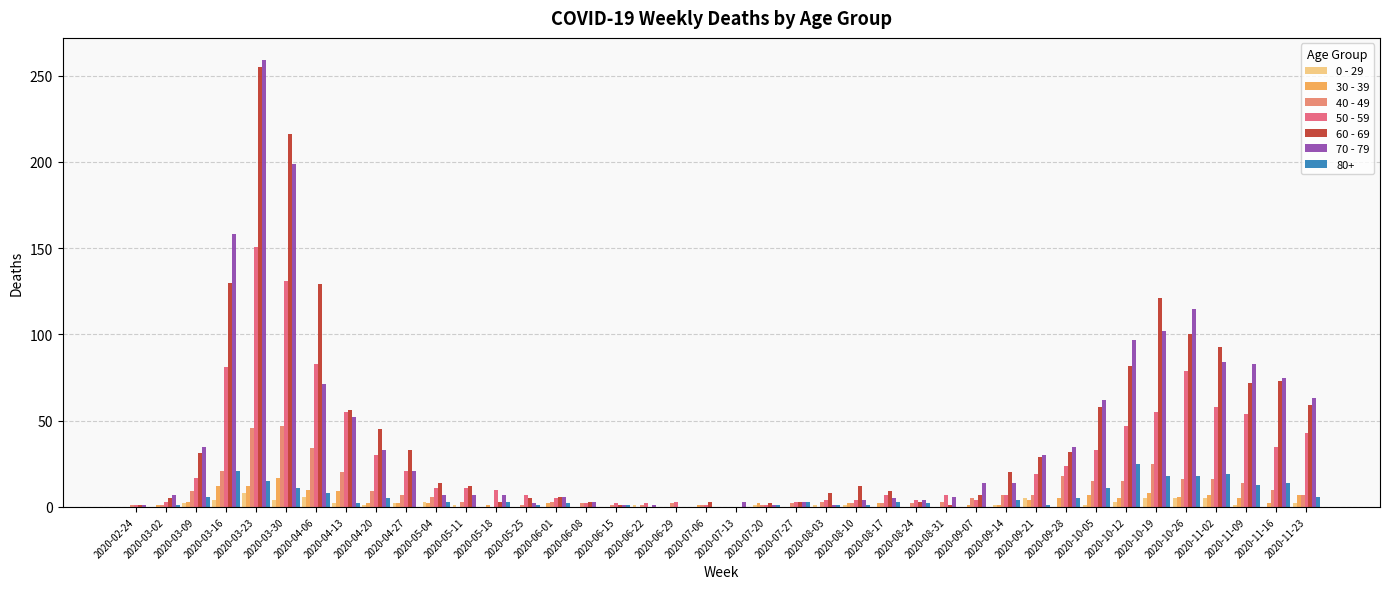

At which category is the sum across all series the highest?

2020-03-23